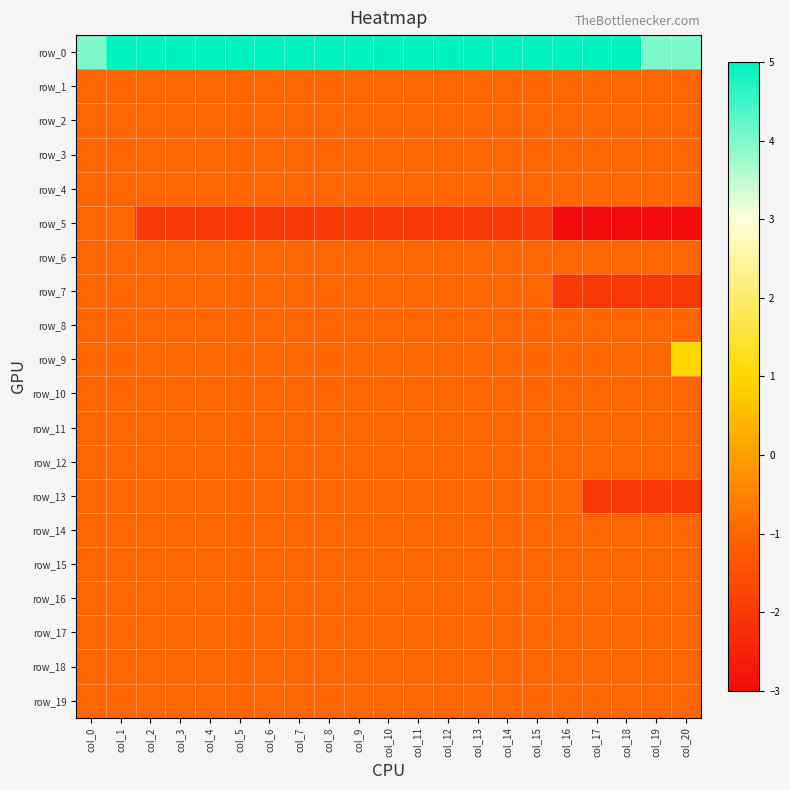

Read the row_14 value at col_12.

-1